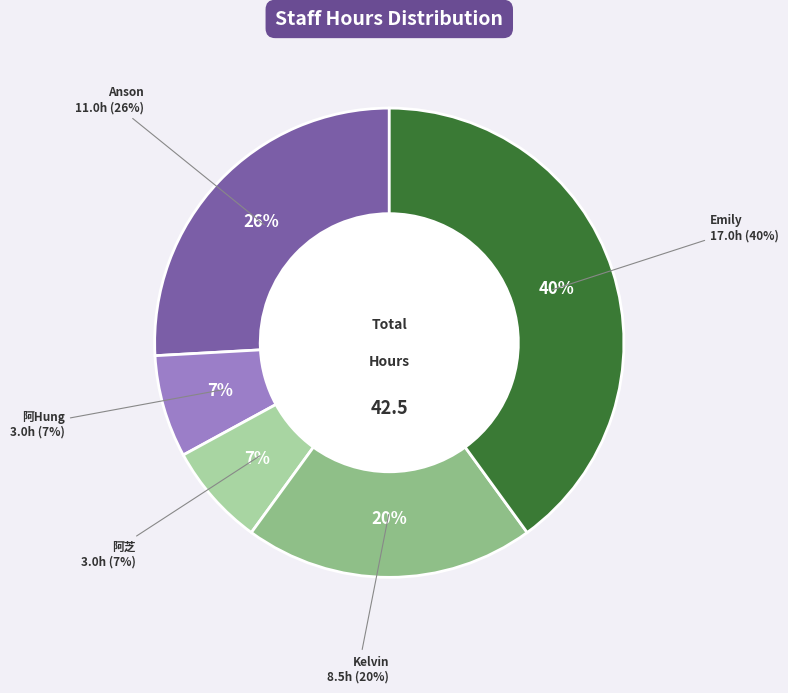

Does Kelvin account for over 50% of the chart?

No